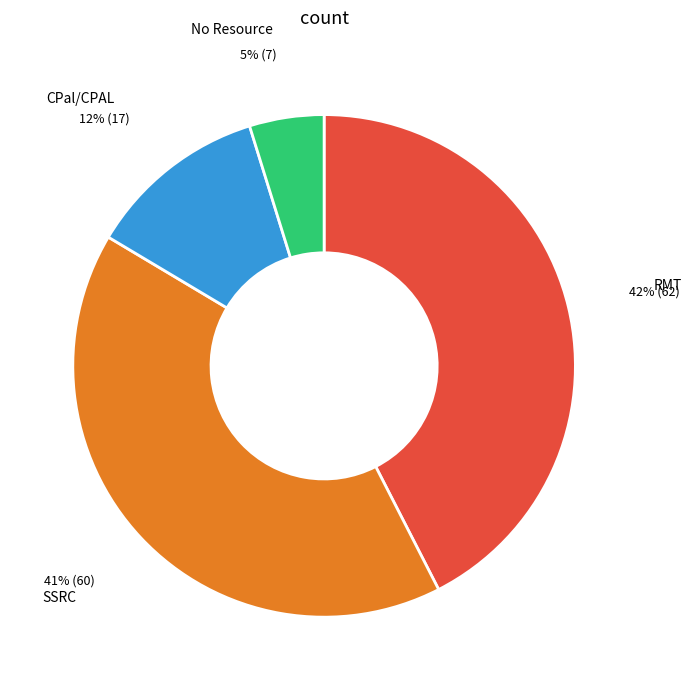

To the nearest percent, what is the average slice percentage?

25%